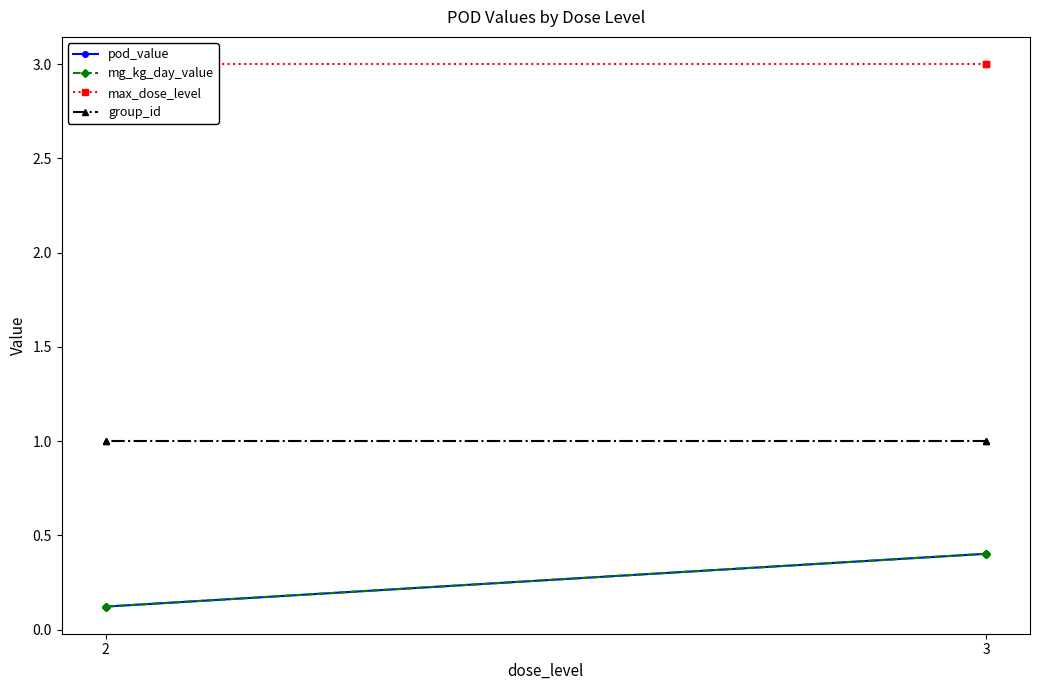

True or false: group_id has more than 0 interior local peaks.

False